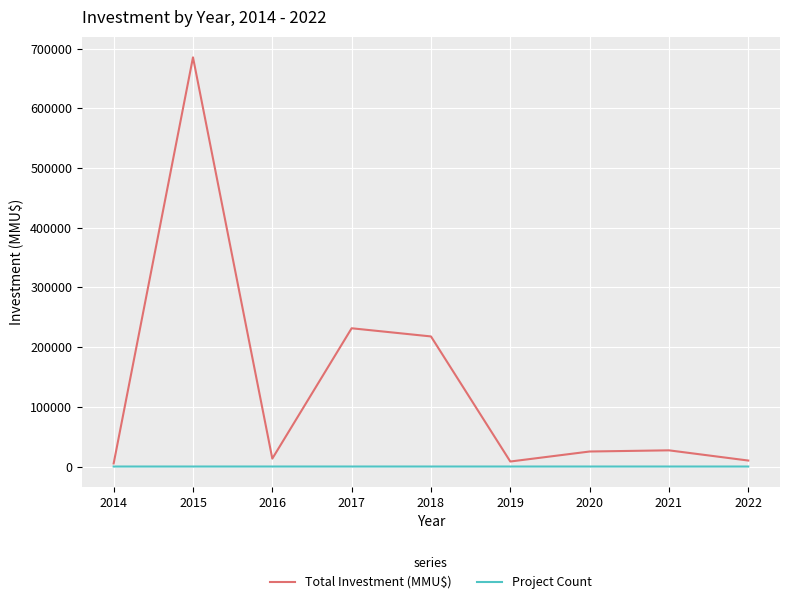

List the series in order of their overall mean, lowest first.

Project Count, Total Investment (MMU$)